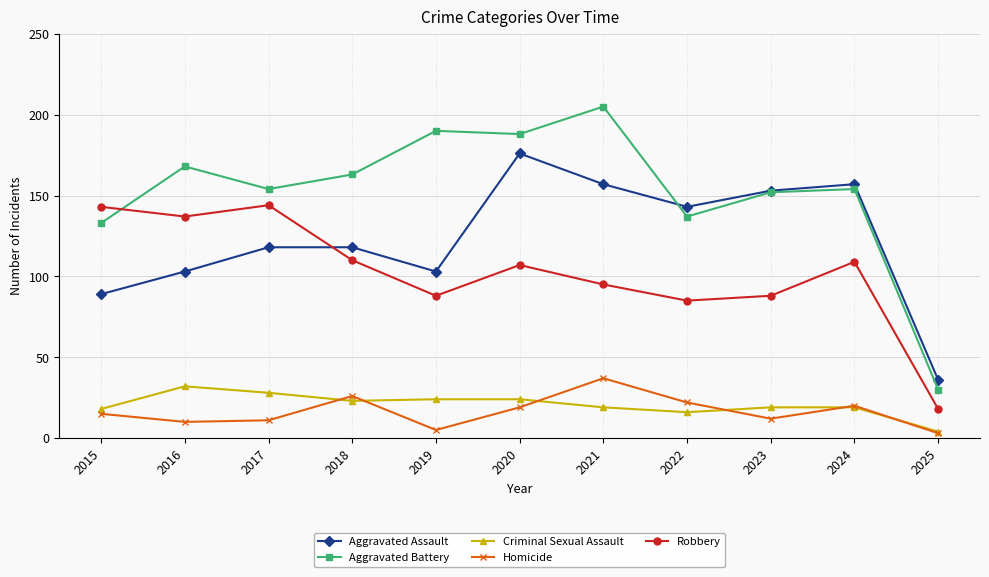

In Aggravated Assault, how many points are lower than both neighbors (excluding endpoints)?

2